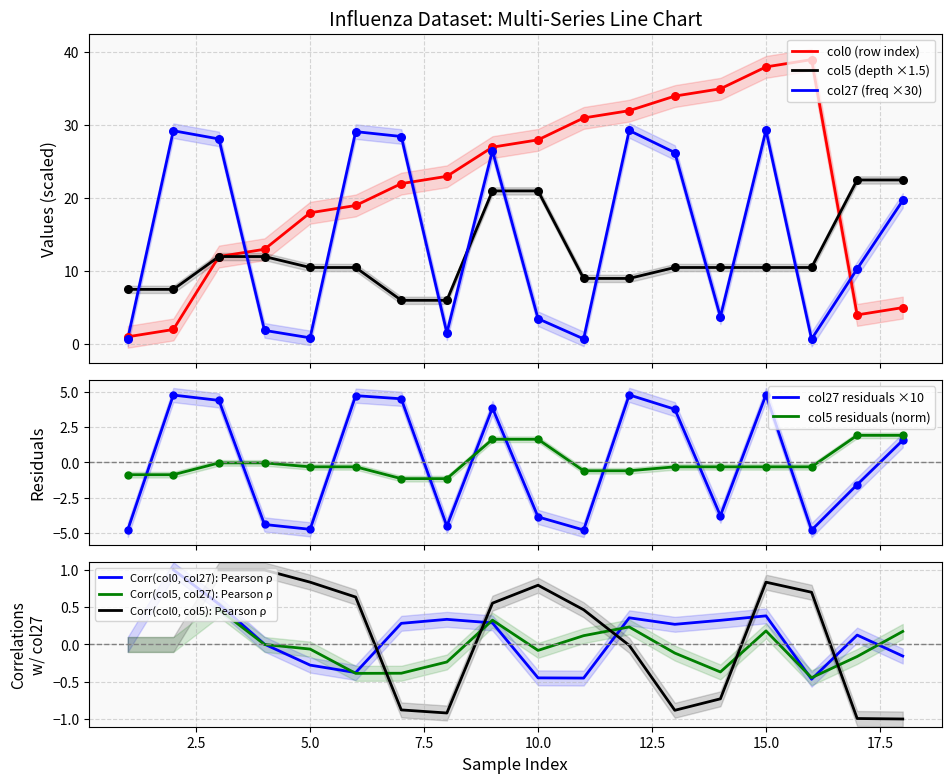

What is the minimum value for col0 (row index)?

1.0